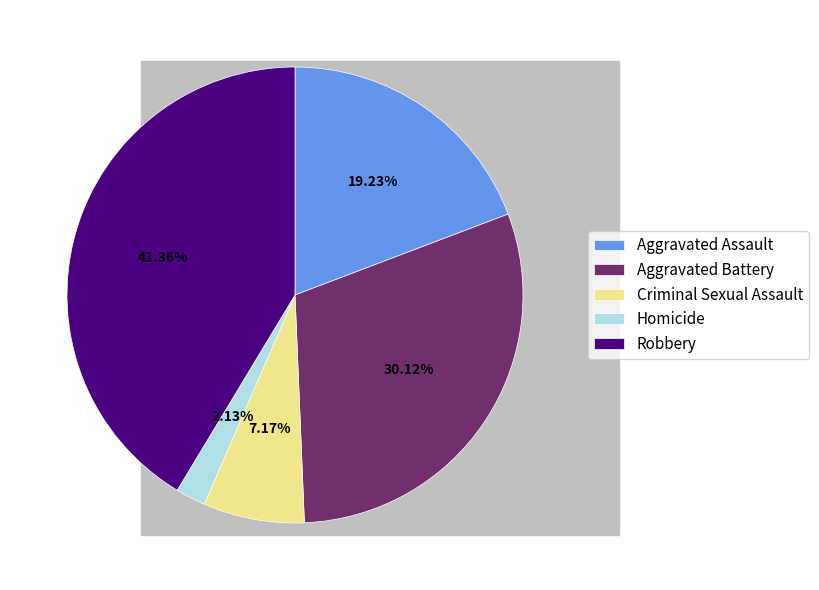

The Criminal Sexual Assault slice represents 13% of the pie. True or false?

False